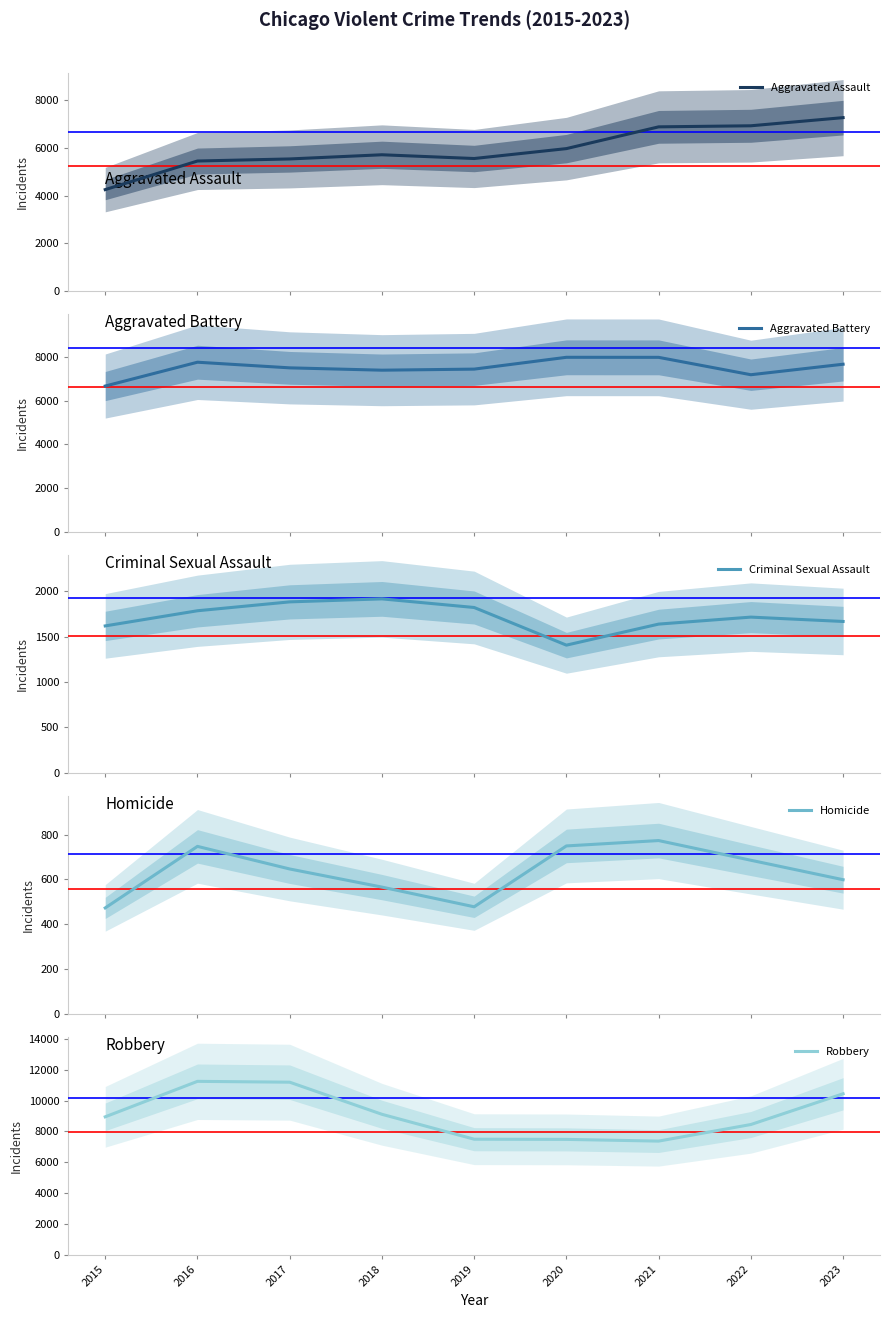

How many lines are shown in the chart?

5